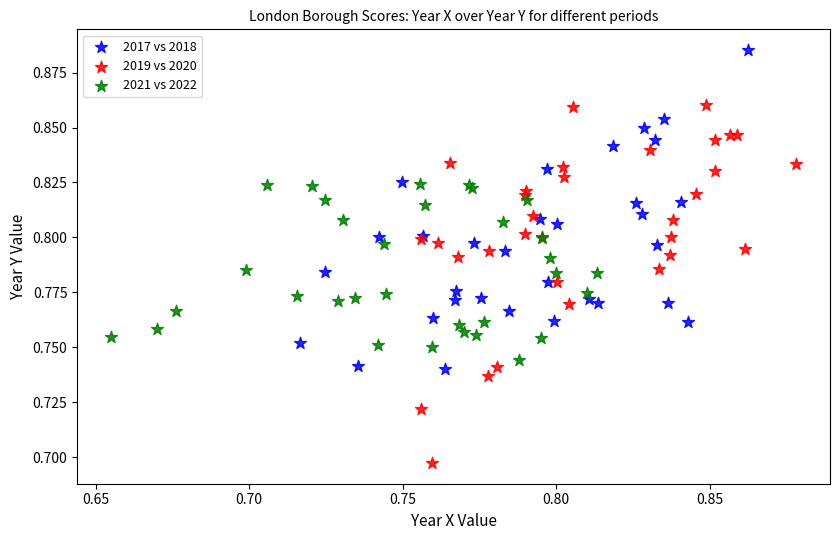

What are all the series names shown in the legend?

2017 vs 2018, 2019 vs 2020, 2021 vs 2022